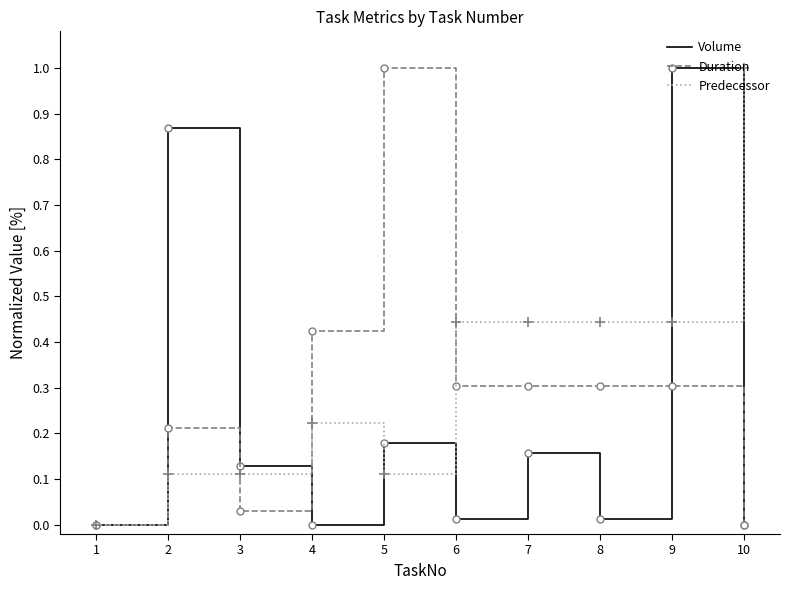

What is the spread (max minus min) of values at 9?

0.7